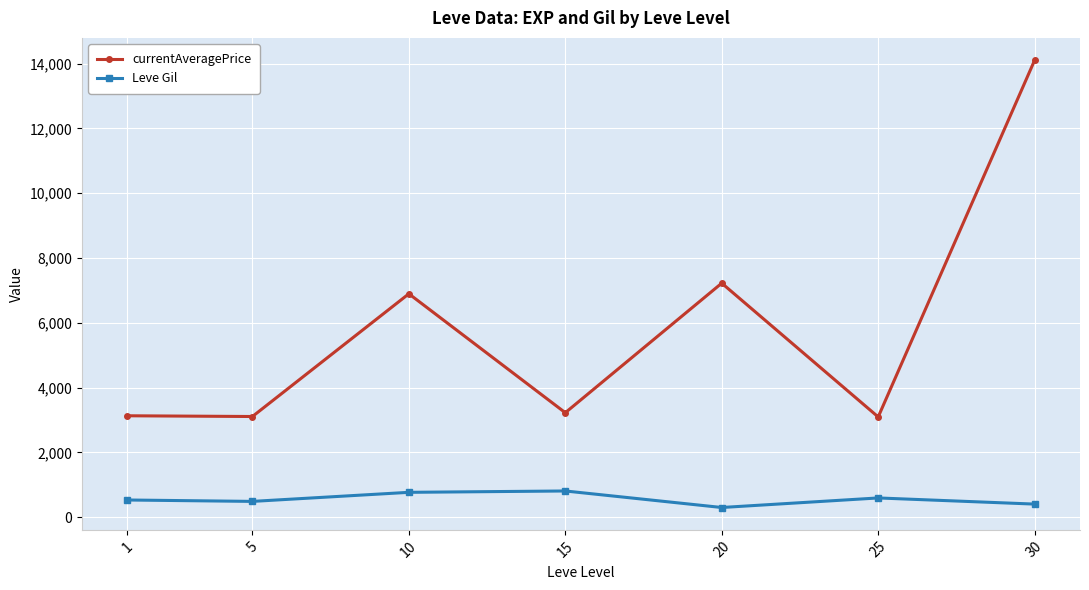

What is the sum of all Leve Gil values?

3898.3